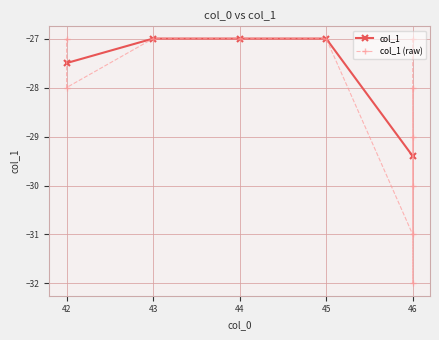

At which label is the value closest to -29?

46